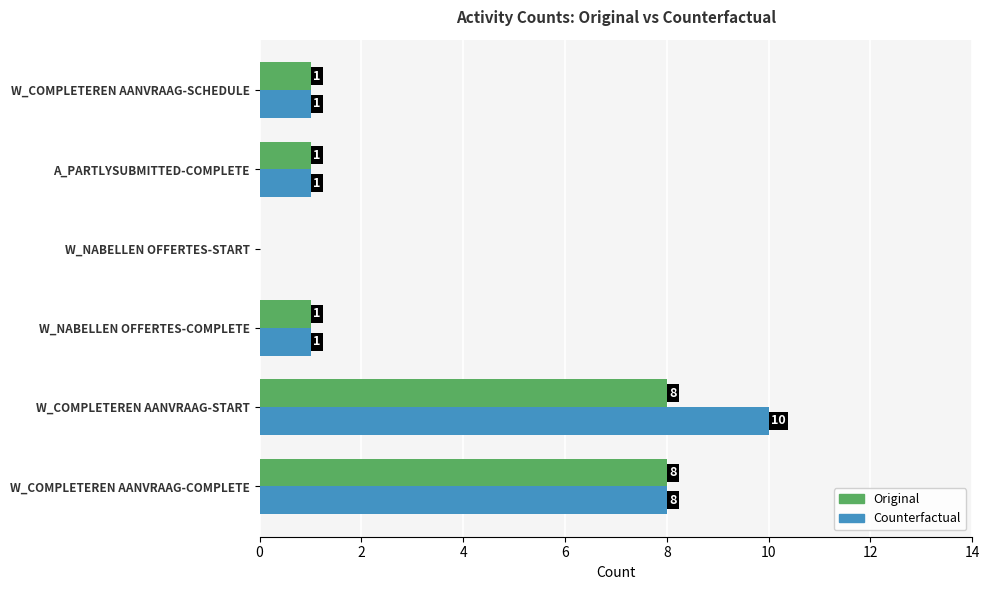

The value of Original at W_COMPLETEREN AANVRAAG-SCHEDULE is 2. True or false?

False